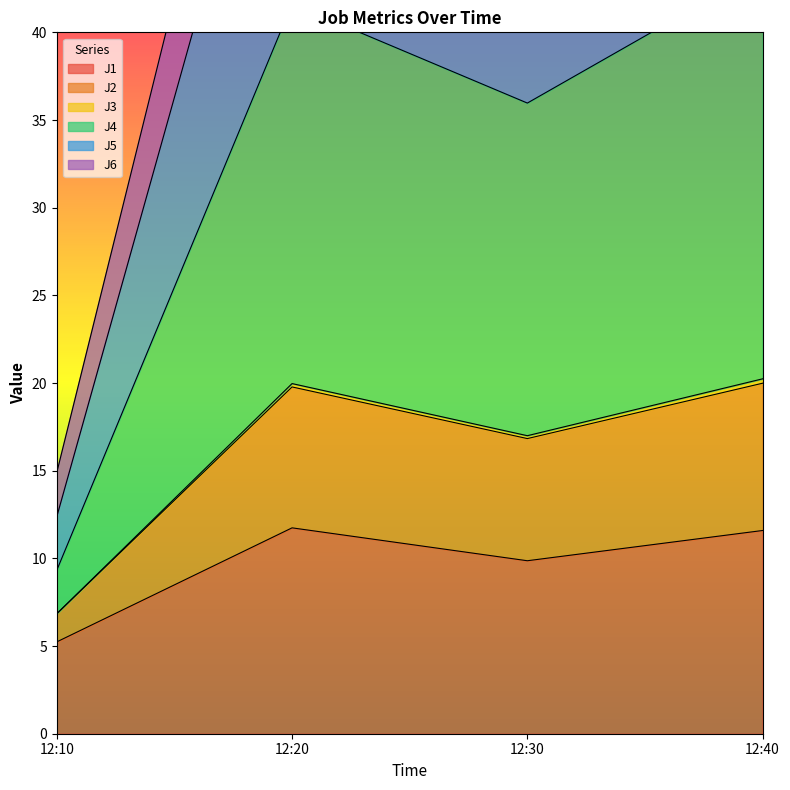

What is the total value across all series at 12:30?

191.5